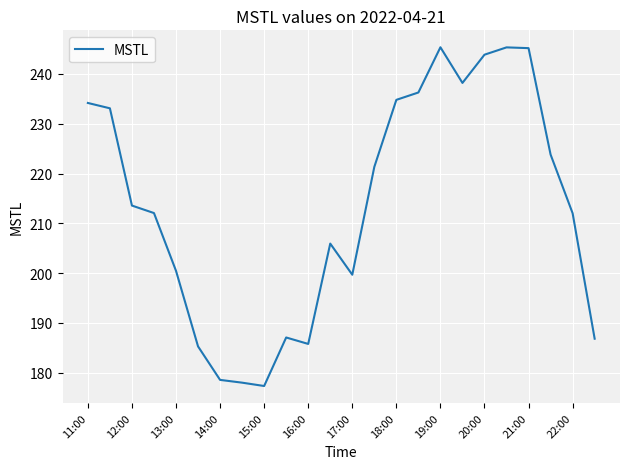

What is the greatest value displayed?

245.4